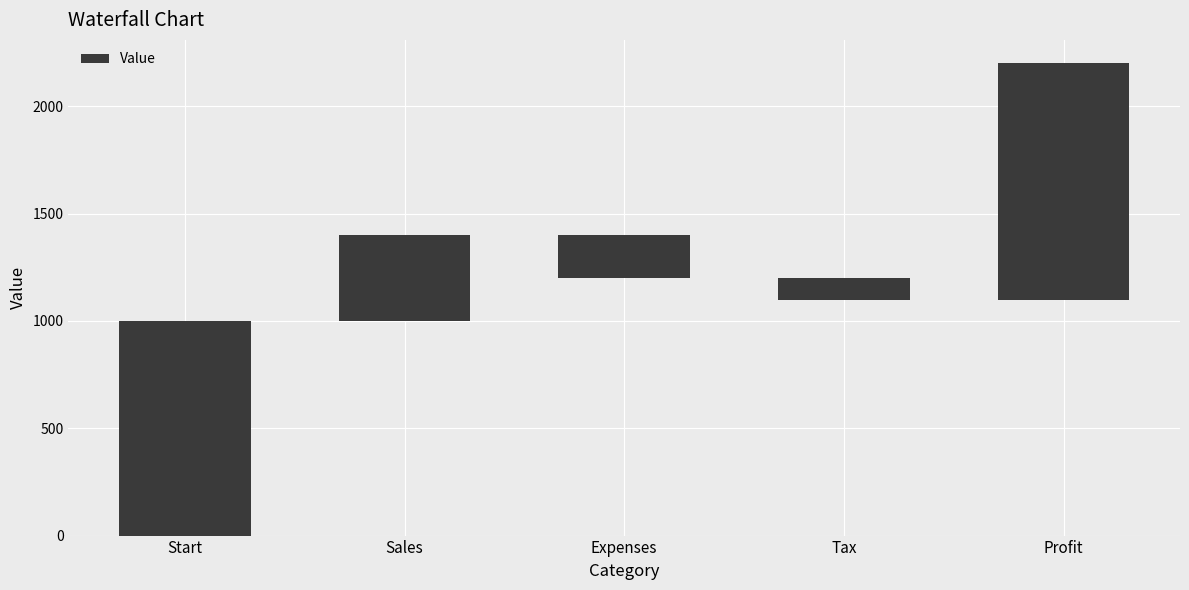

Where is the data nearest to the value 450?

Sales